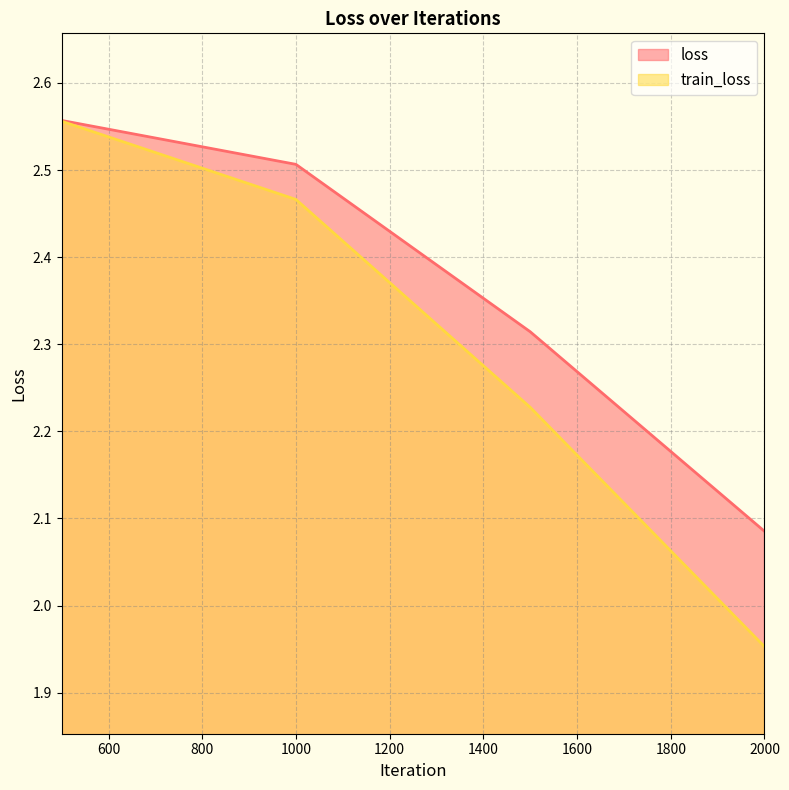

Between 1500 and 500, which is larger?

500